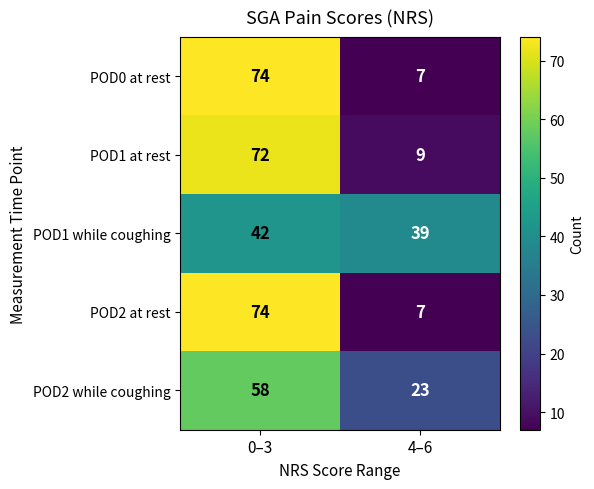

At which category is the sum across all series the highest?

0–3